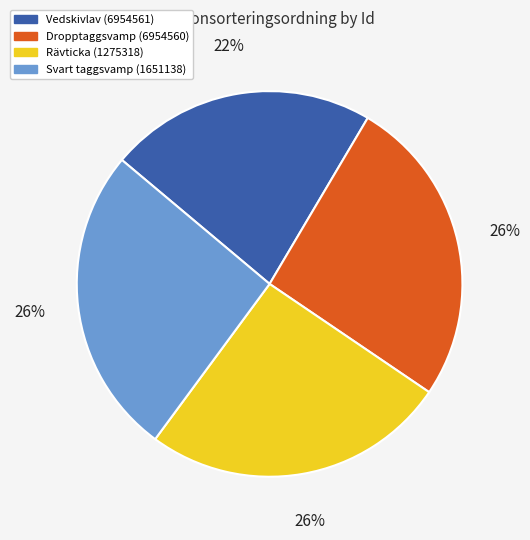

True or false: Rävticka (1275318) accounts for 19% of the total.

False